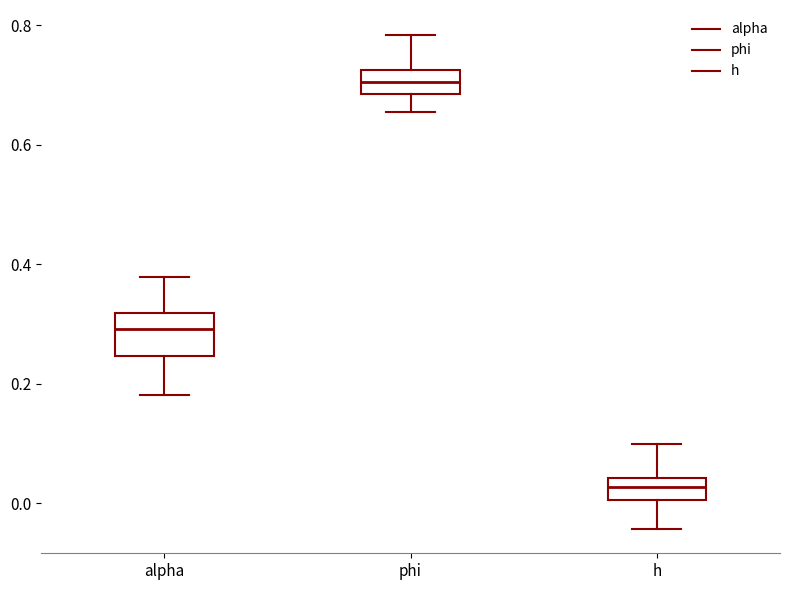

Reading left to right, read every box against the y-axis: the position of its median line, the range the box covers, and the ends of its whiskers. The values are not printed on the chart, so give them approximately, as read against the axis.

alpha: median 0.30, box 0.24 to 0.32, whiskers 0.18 to 0.38
phi: median 0.70, box 0.68 to 0.72, whiskers 0.66 to 0.78
h: median 0.02, box 0.00 to 0.04, whiskers -0.04 to 0.10